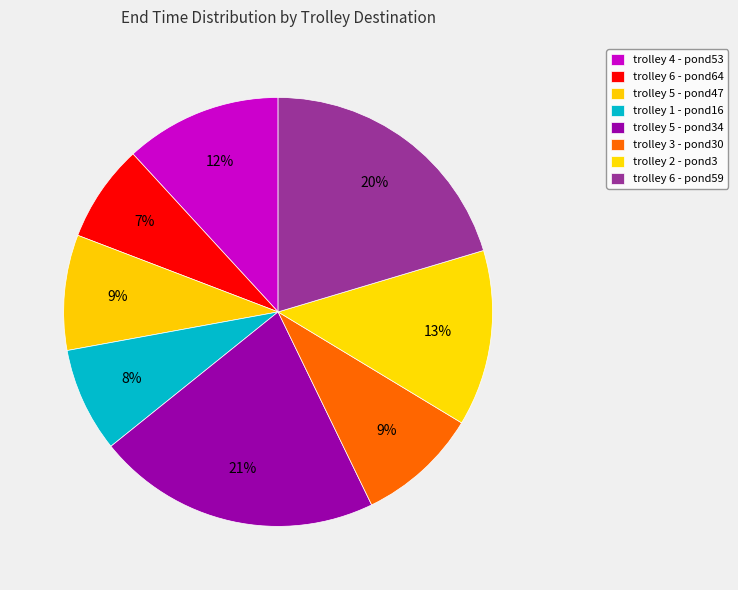

What is the change in value from trolley 5 - pond34 to trolley 6 - pond59?

-5.1